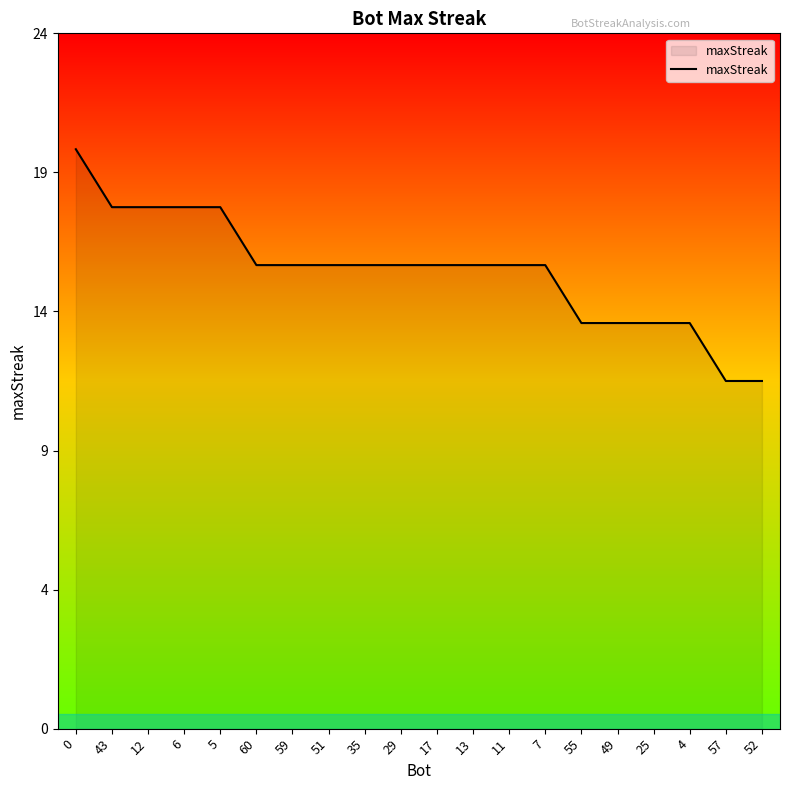

Does the chart have visible grid lines?

No